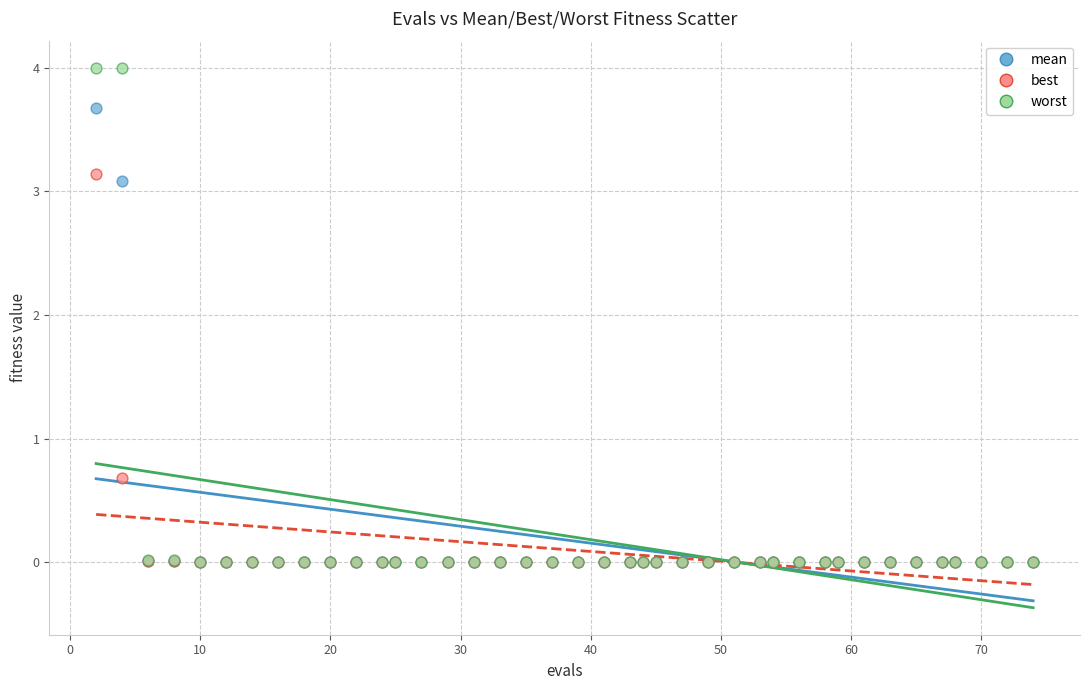

In the best series, what Y value is closest to 1?

0.7